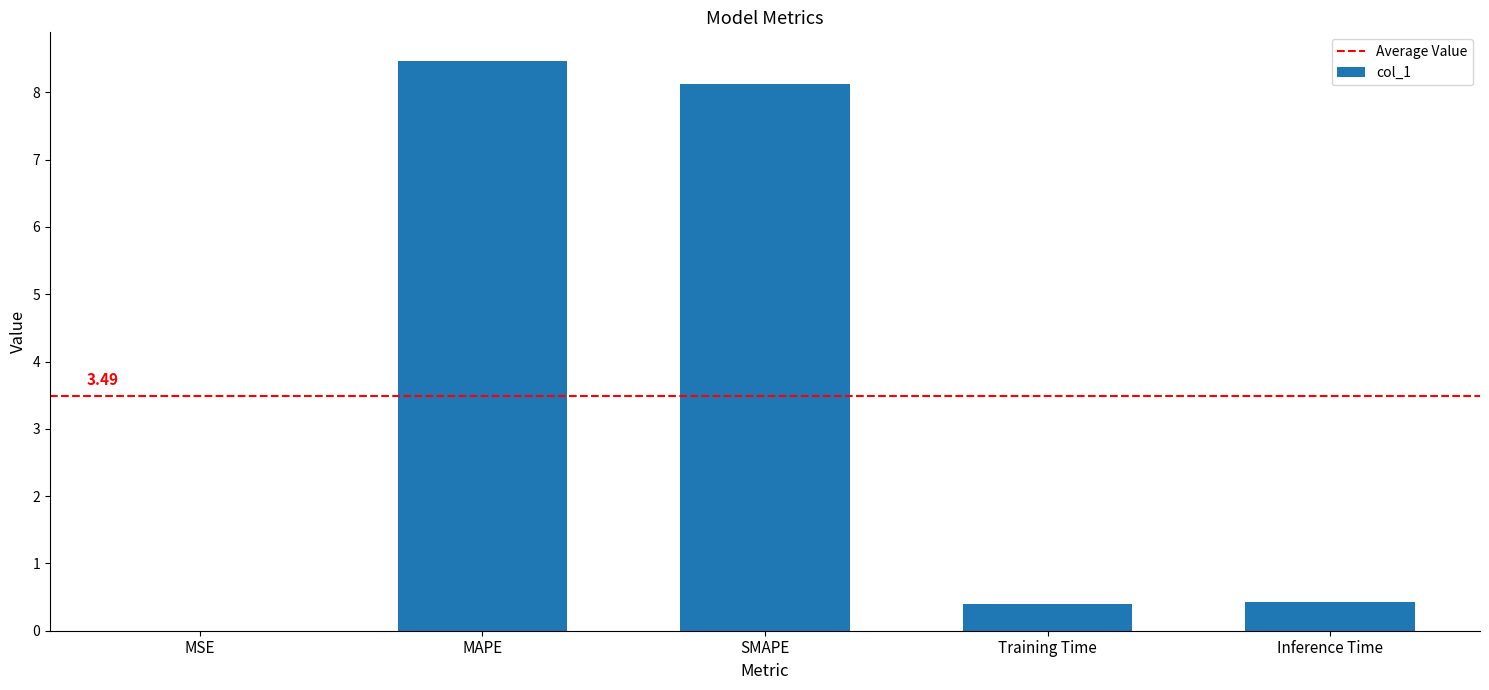

What is the greatest value displayed?

8.5